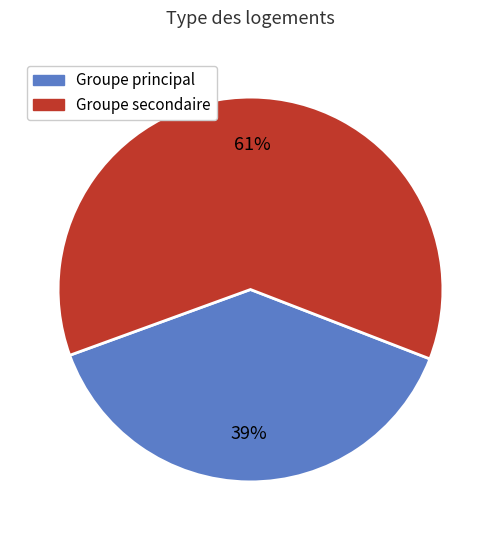

To the nearest percent, what is the average slice percentage?

50%